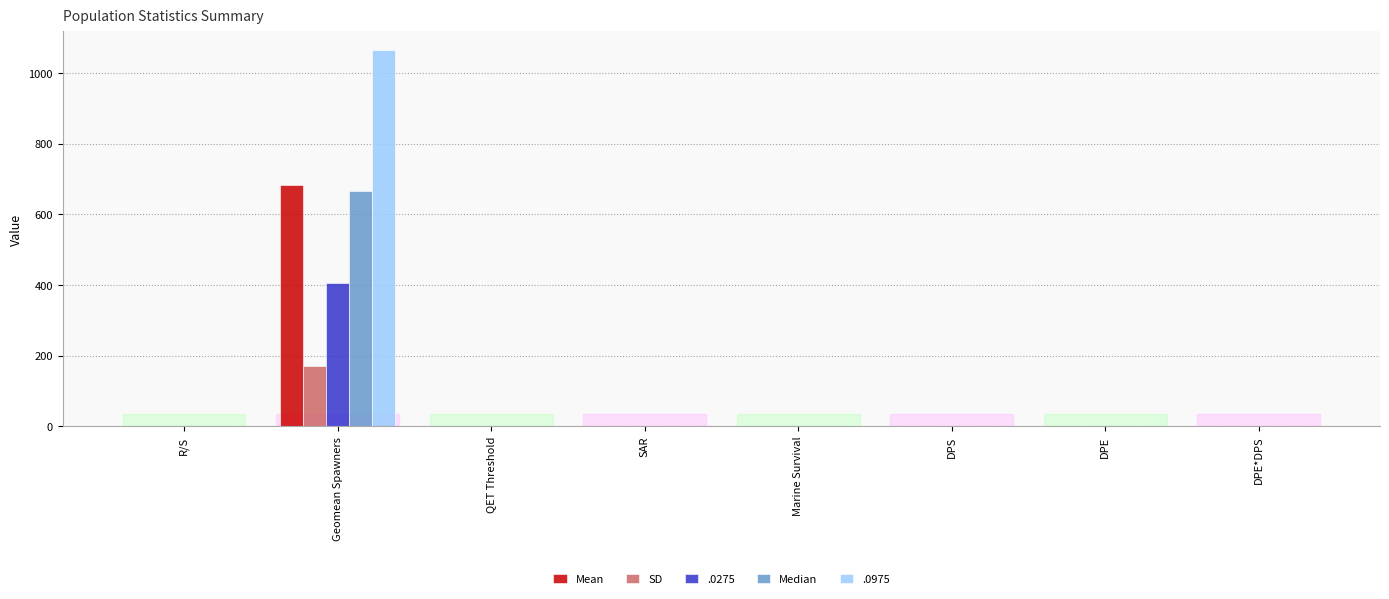

Is it true that SD equals 0.3 at R/S?

True